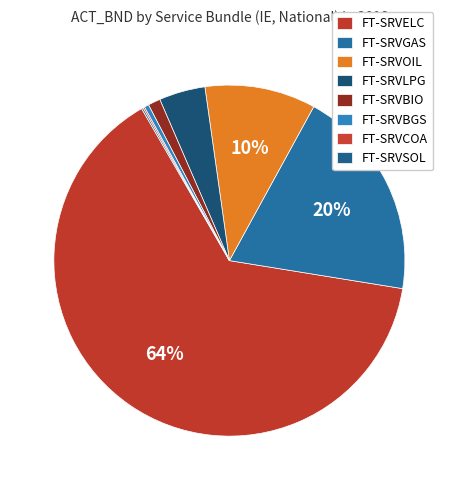

What is the majority slice?

FT-SRVELC